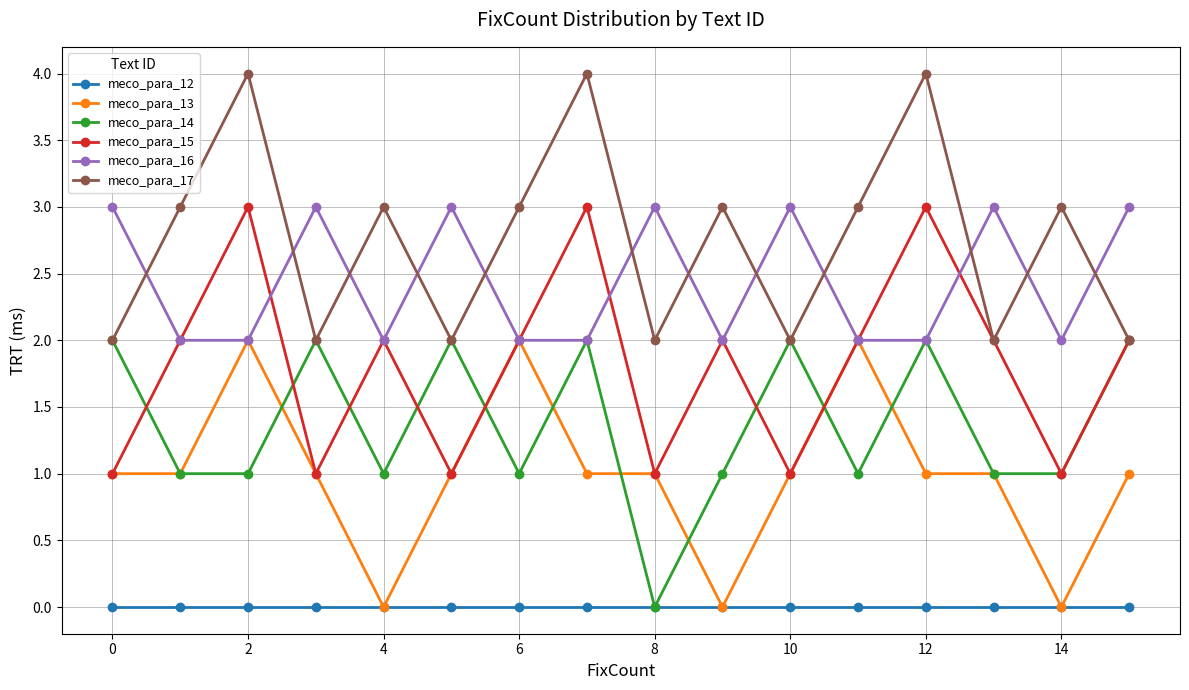

How many times do meco_para_16 and meco_para_17 cross each other?

12